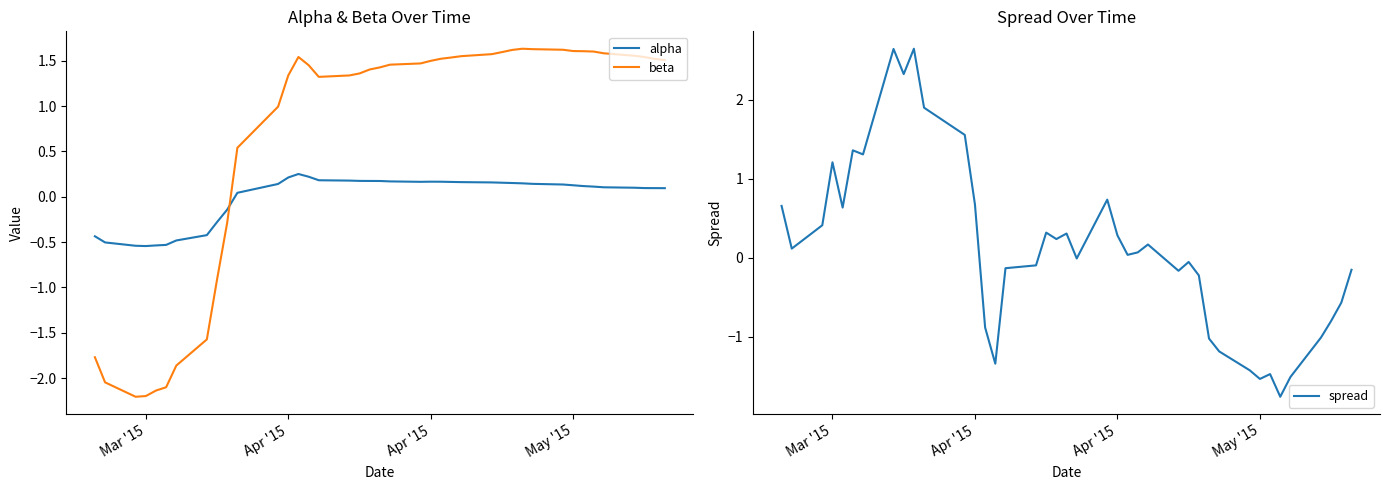

How many times do beta and spread cross each other?

1